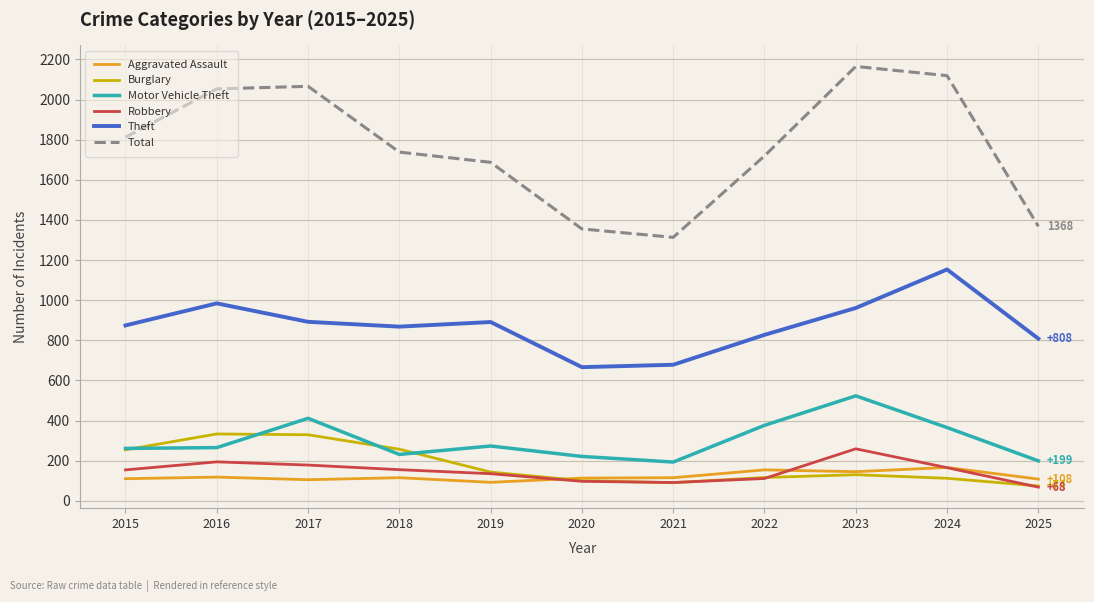

The Theft series shows 892 at 2017. True or false?

True